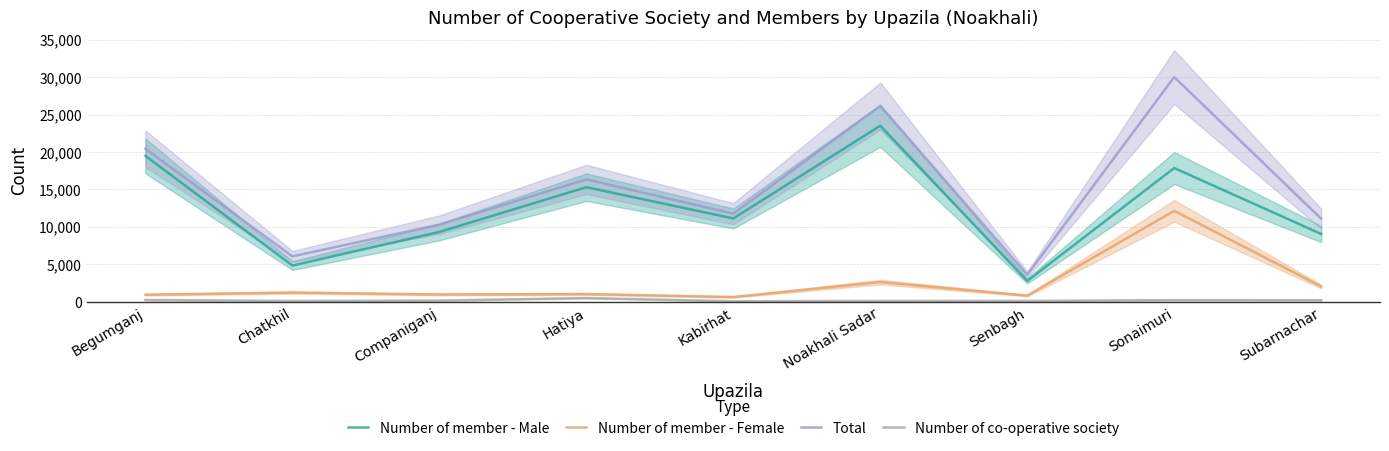

Is the value of Number of co-operative society at Chatkhil greater than the value of Total at Begumganj?

No